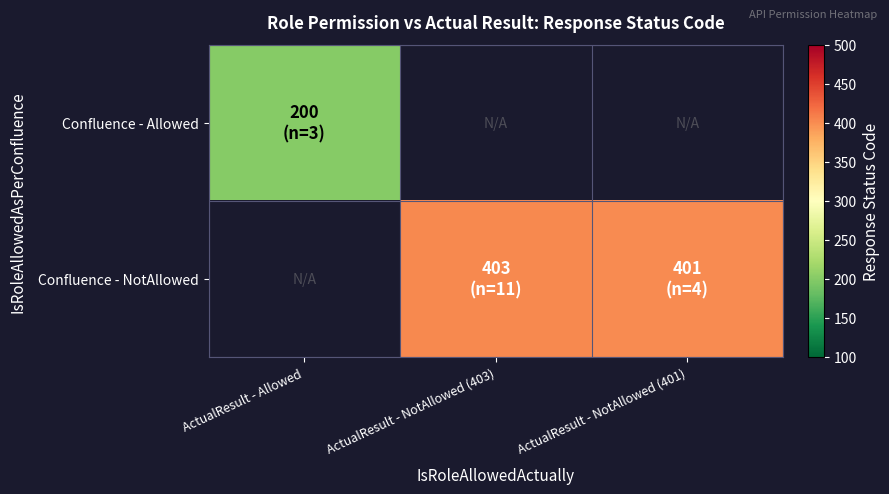

How many Confluence - NotAllowed values are between 401 and 403?

2